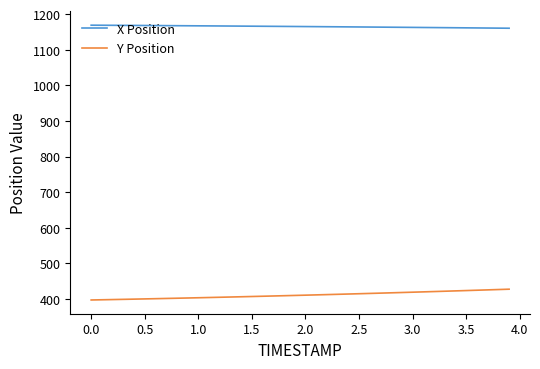

Which series has the largest range (max minus min)?

Y Position